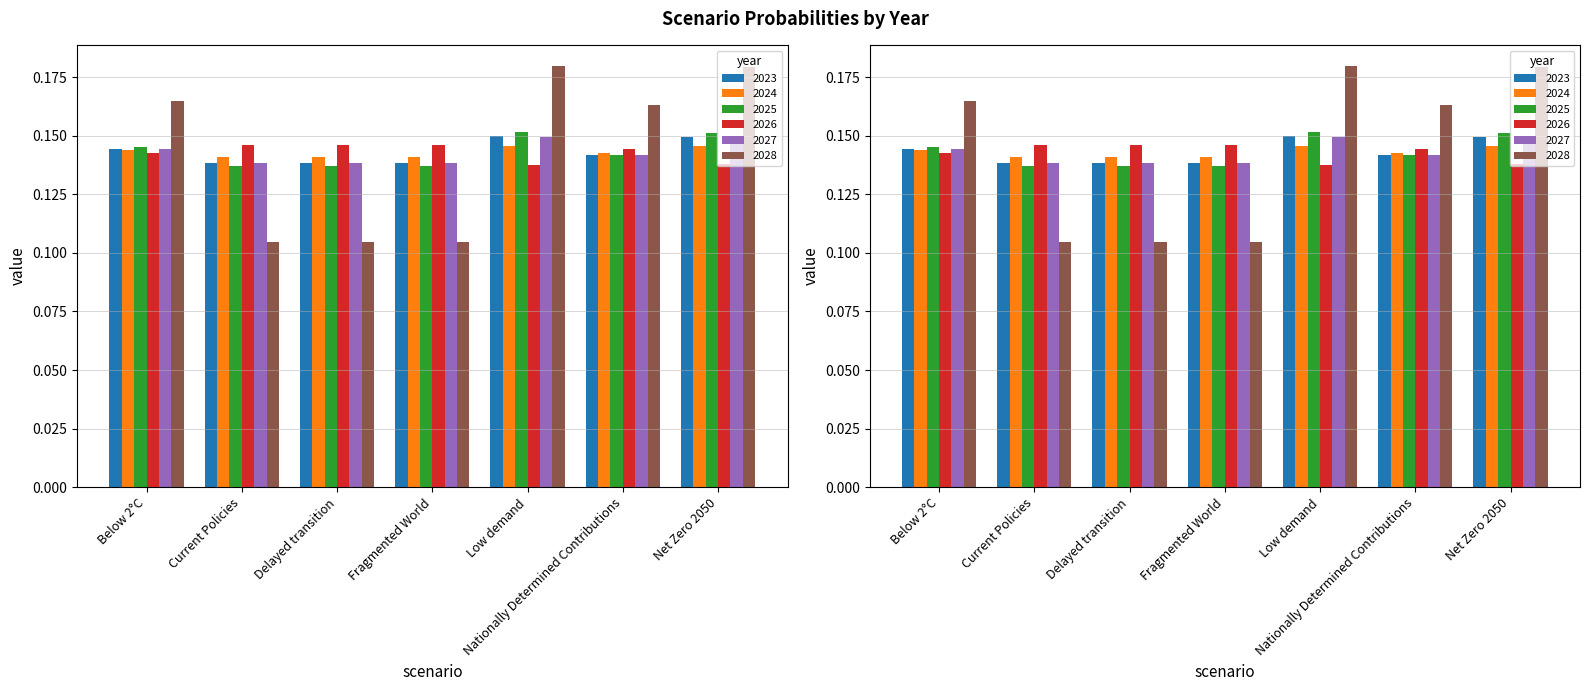

Reading left to right, extract all data points from this chart.

2023: Below 2°C=0.1	Current Policies=0.1	Delayed transition=0.1	Fragmented World=0.1	Low demand=0.1	Nationally Determined Contributions=0.1	Net Zero 2050=0.1
2024: Below 2°C=0.1	Current Policies=0.1	Delayed transition=0.1	Fragmented World=0.1	Low demand=0.1	Nationally Determined Contributions=0.1	Net Zero 2050=0.1
2025: Below 2°C=0.1	Current Policies=0.1	Delayed transition=0.1	Fragmented World=0.1	Low demand=0.2	Nationally Determined Contributions=0.1	Net Zero 2050=0.2
2026: Below 2°C=0.1	Current Policies=0.1	Delayed transition=0.1	Fragmented World=0.1	Low demand=0.1	Nationally Determined Contributions=0.1	Net Zero 2050=0.1
2027: Below 2°C=0.1	Current Policies=0.1	Delayed transition=0.1	Fragmented World=0.1	Low demand=0.1	Nationally Determined Contributions=0.1	Net Zero 2050=0.1
2028: Below 2°C=0.2	Current Policies=0.1	Delayed transition=0.1	Fragmented World=0.1	Low demand=0.2	Nationally Determined Contributions=0.2	Net Zero 2050=0.2